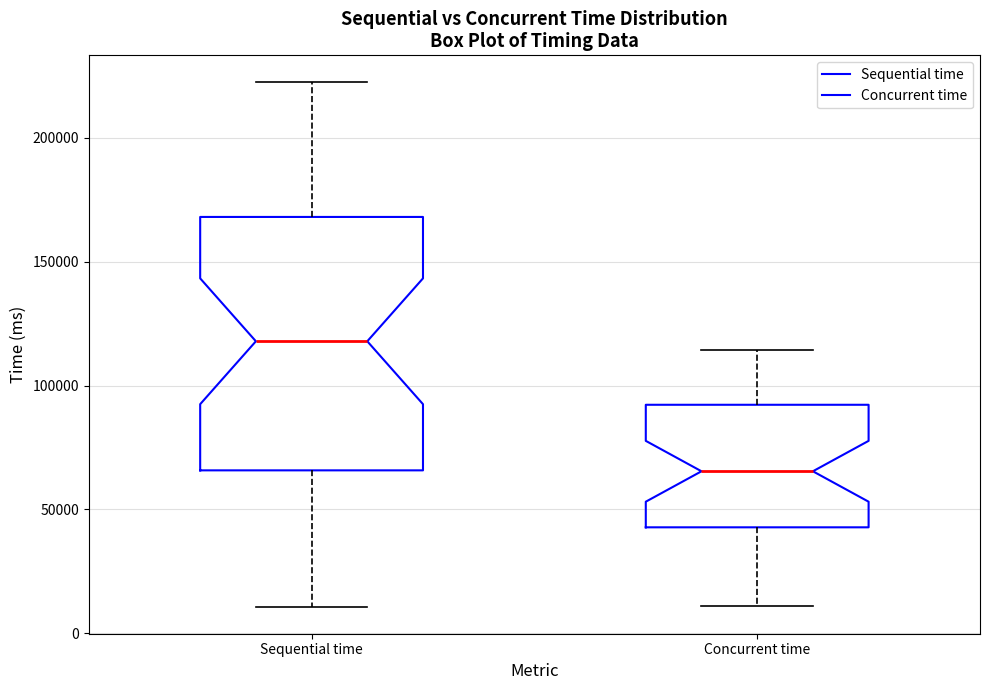

Where is the lower edge of the box for Sequential time on the y-axis? The values are not printed on the chart, so give them approximately, as read against the axis.

65000